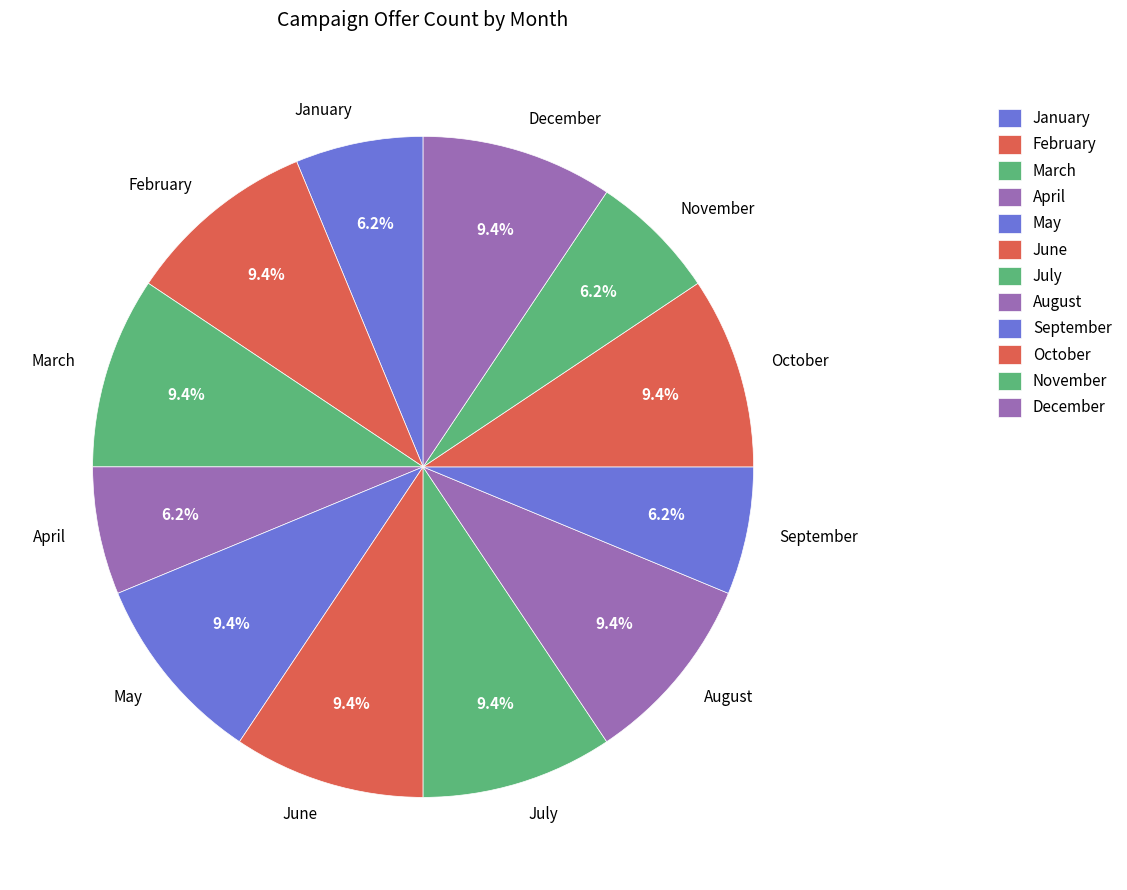

What percentage is NOT represented by October?

90.6%